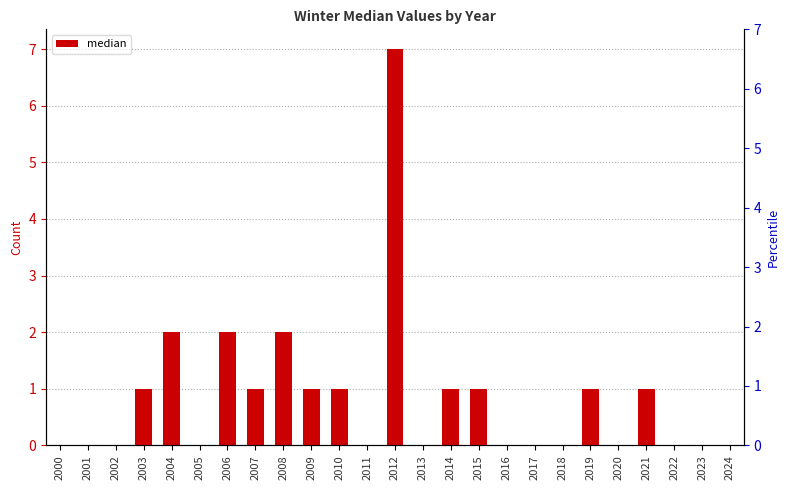

Is it true that the value at 2003 is 2?

False